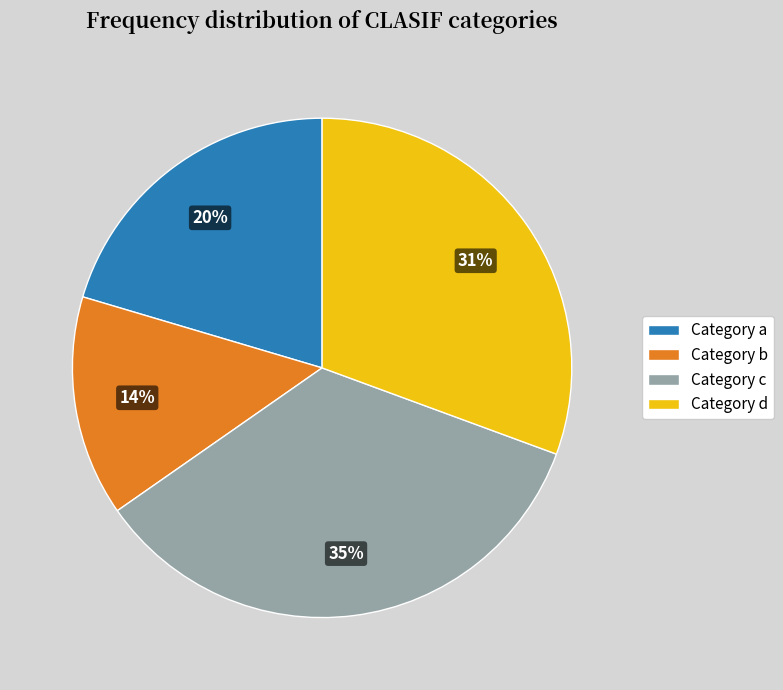

The Category b slice represents 21% of the pie. True or false?

False